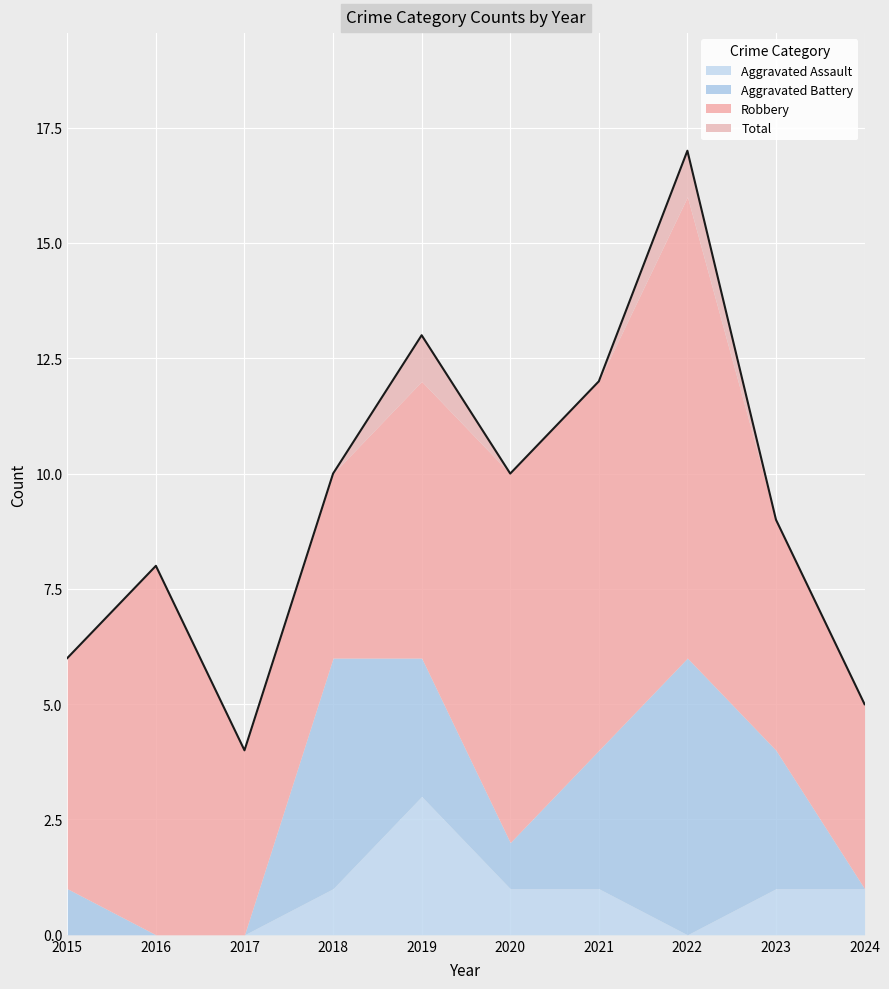

Where is the first local maximum for Robbery?

2016